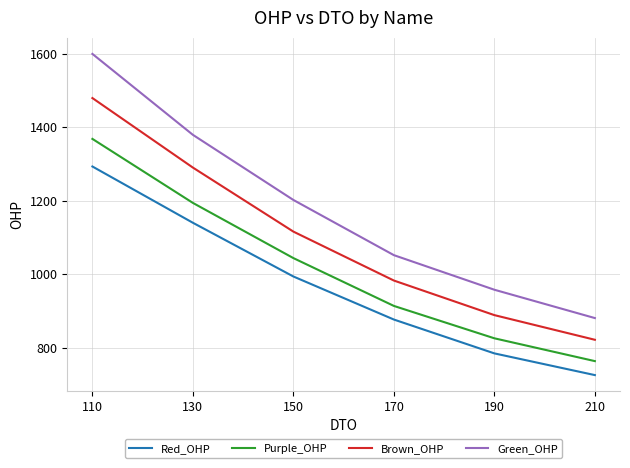

Which category has the highest value in the Green_OHP series?

110